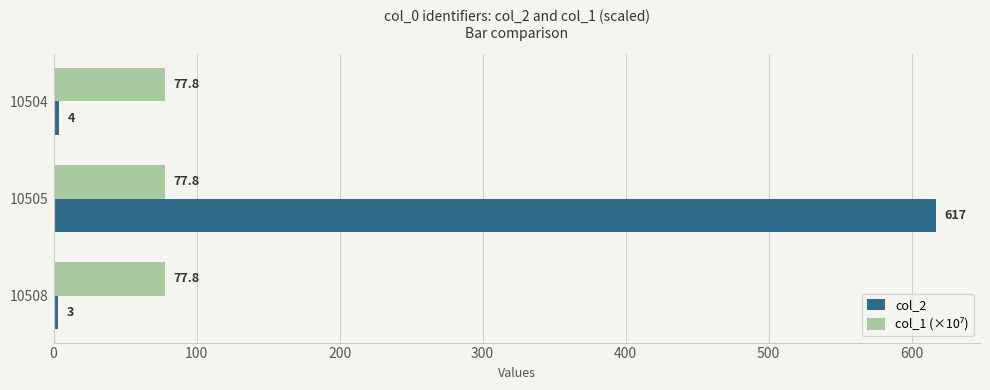

At which category is the sum across all series the highest?

10505